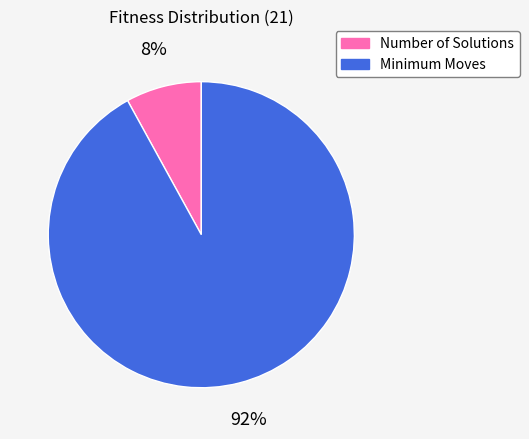

What is the largest slice in the pie chart?

Minimum Moves